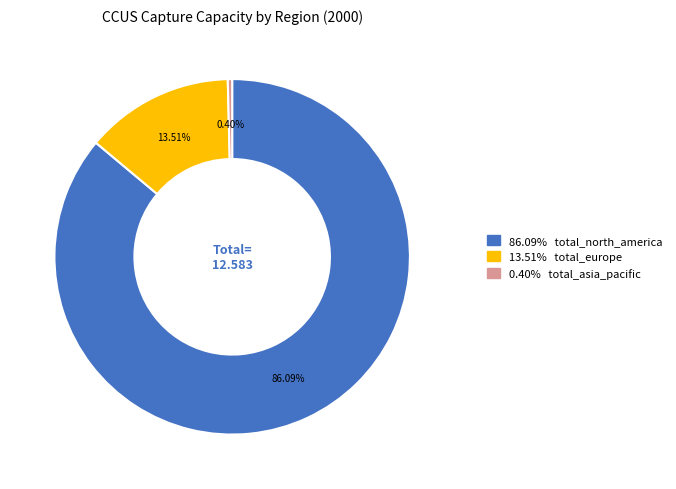

Is there any slice that represents more than half of the pie?

Yes